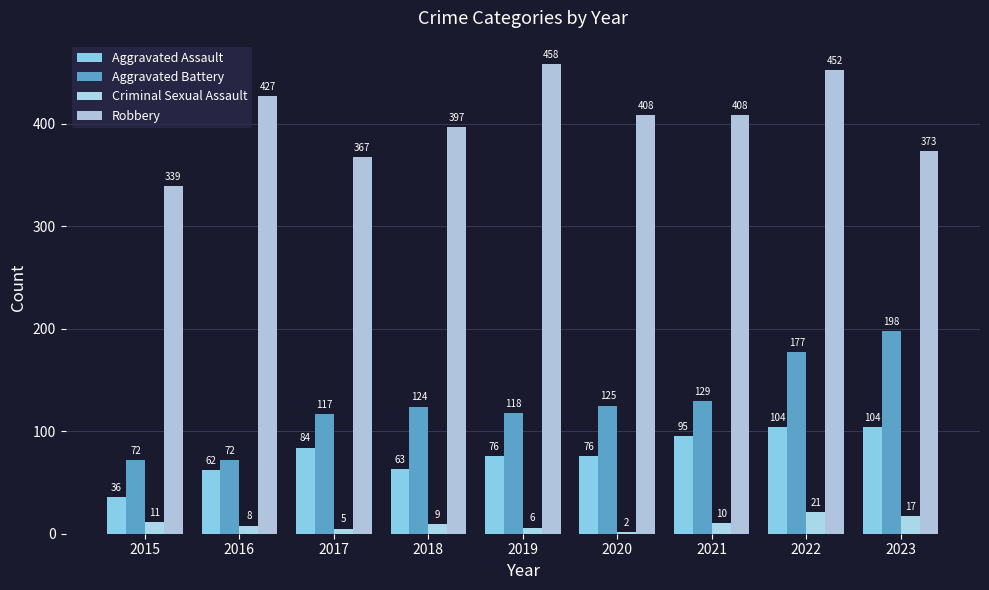

How many values in the Robbery series are below 408?

4